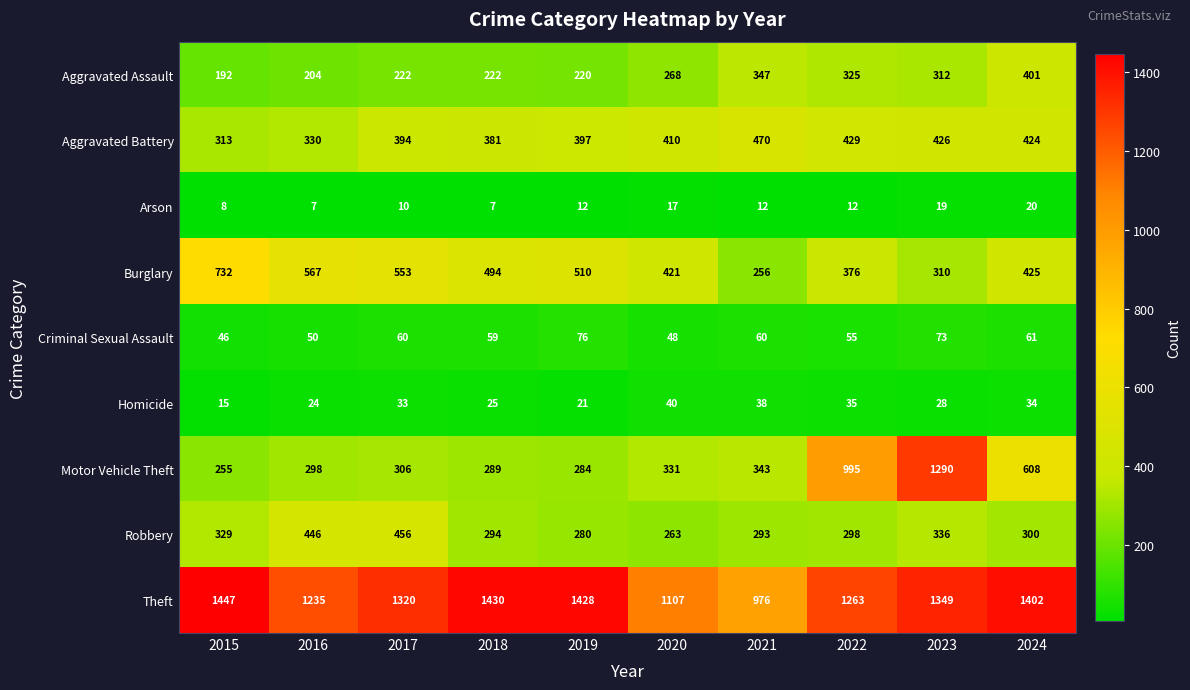

What is the sum of the Aggravated Battery values at 2022 and 2020?

839